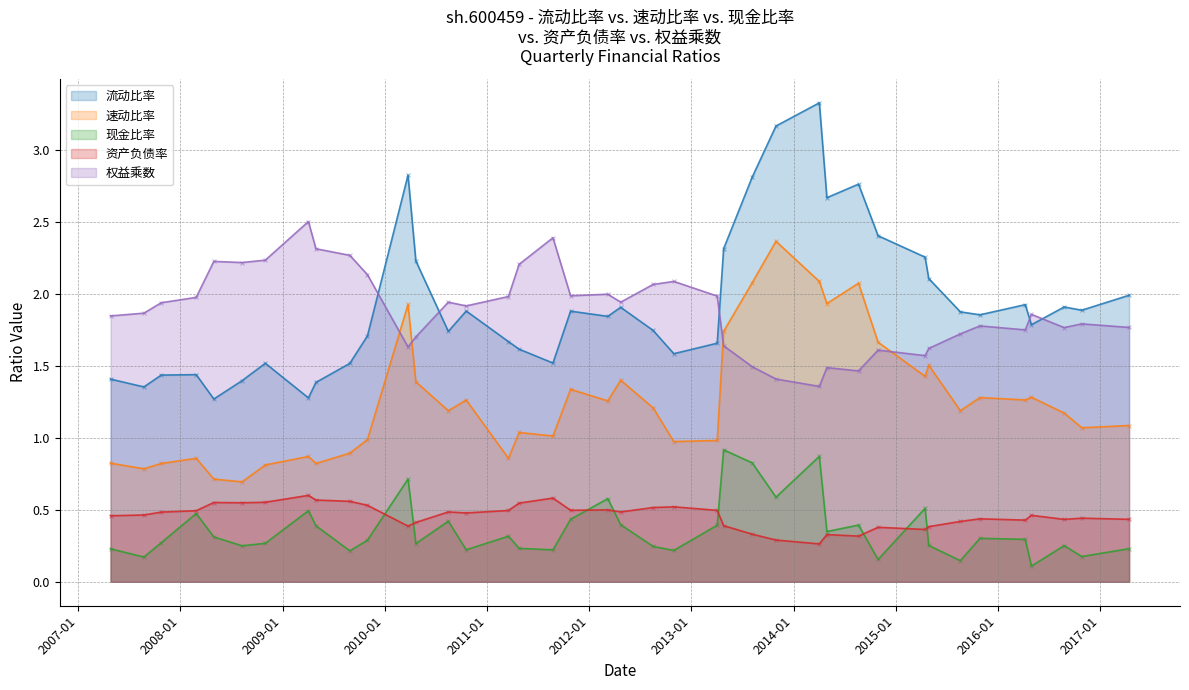

Is the value of 速动比率 at 2015-04-29 greater than the value of 资产负债率 at 2009-10-31?

Yes